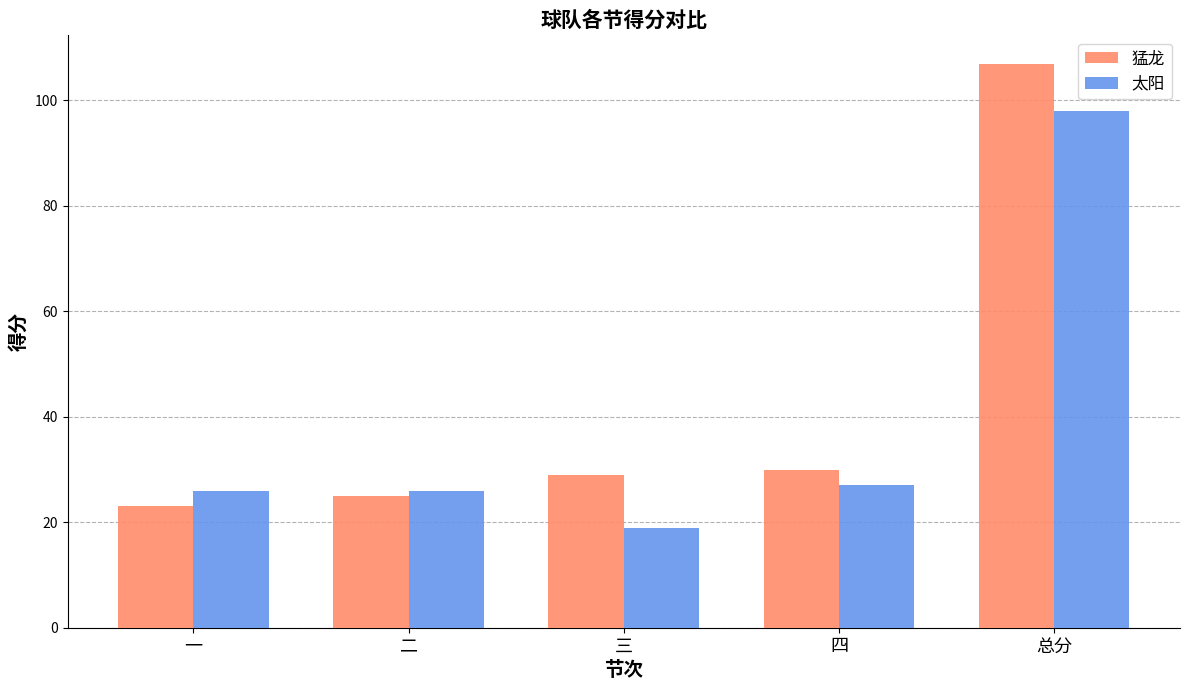

Count the number of data series in this chart.

2